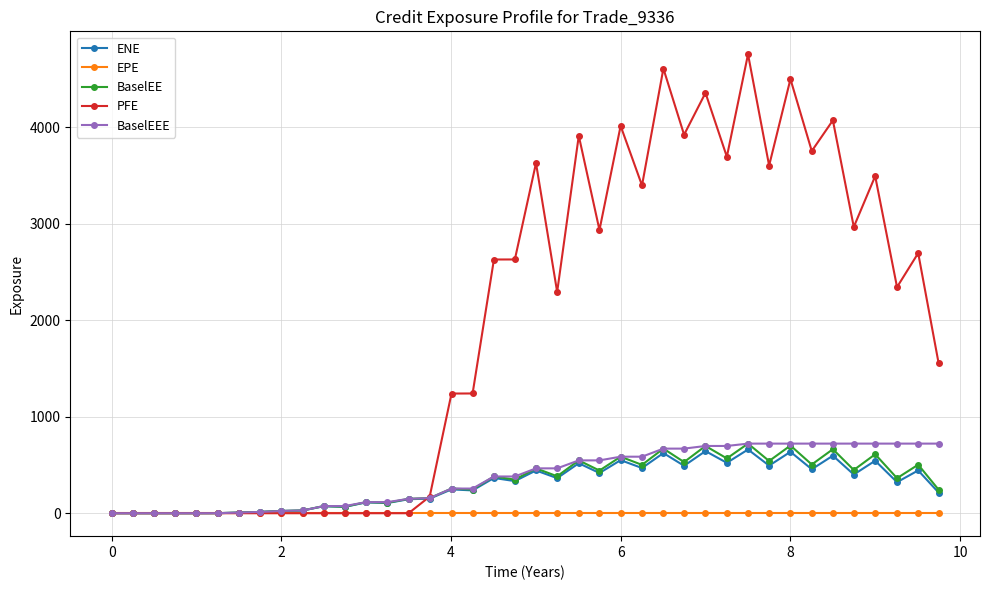

What is the greatest value displayed?

4757.7